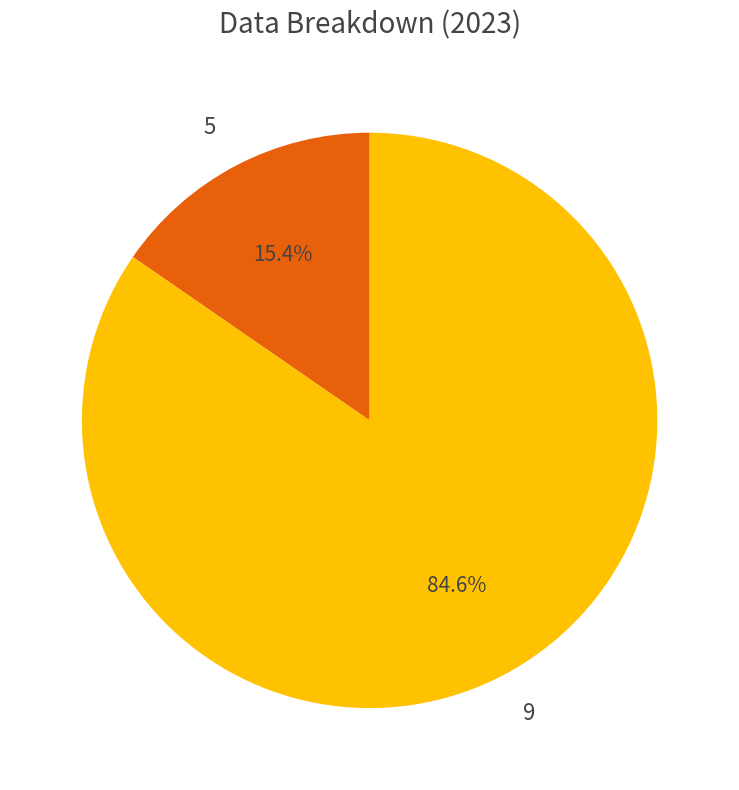

What portion of the pie excludes 9?

15.4%